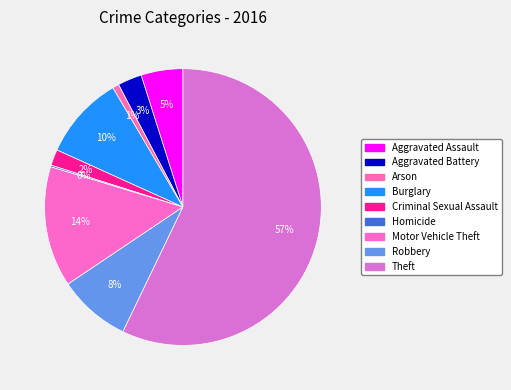

Between Aggravated Assault and Homicide, which is larger?

Aggravated Assault